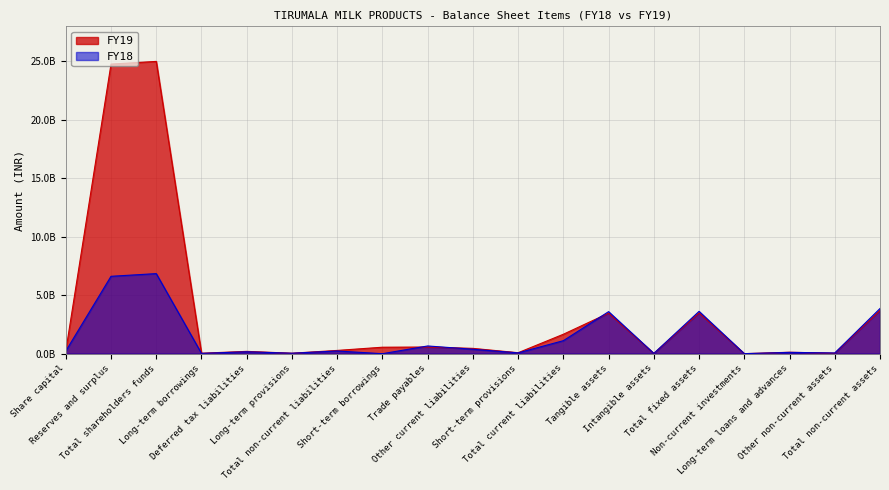

Reading left to right, what are all the values shown in this chart?

FY19: 229720000	24733538000	24963258000	39875000	198957000	40697000	279529000	553613000	569186000	454711000	84000000	1661510000	3463004000	23743000	3486747000	3794000	124392000	42830000	3702366000
FY18: 229720000	6609900000	6839620000	27431000	163713000	40131000	231275000	0	660449000	380386000	70621000	1111456000	3592797000	24883000	3617680000	3811000	112371000	61409000	3859650000